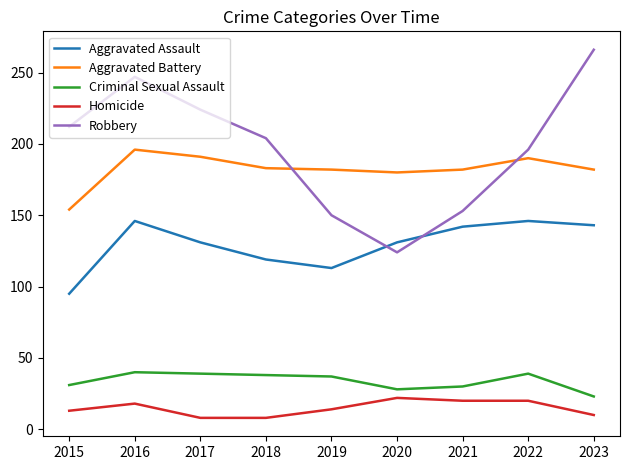

Which series ends up on top after the final intersection of Robbery and Aggravated Assault?

Robbery